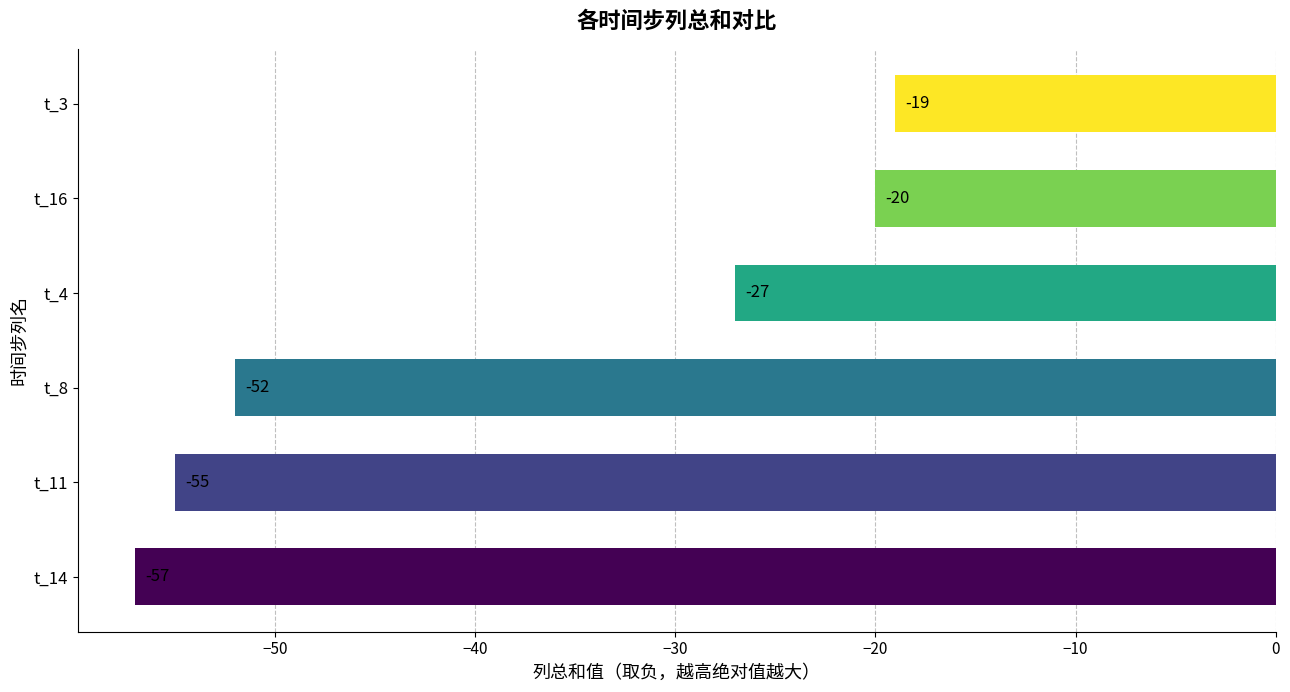

Which label corresponds to the largest value in the chart?

t_3